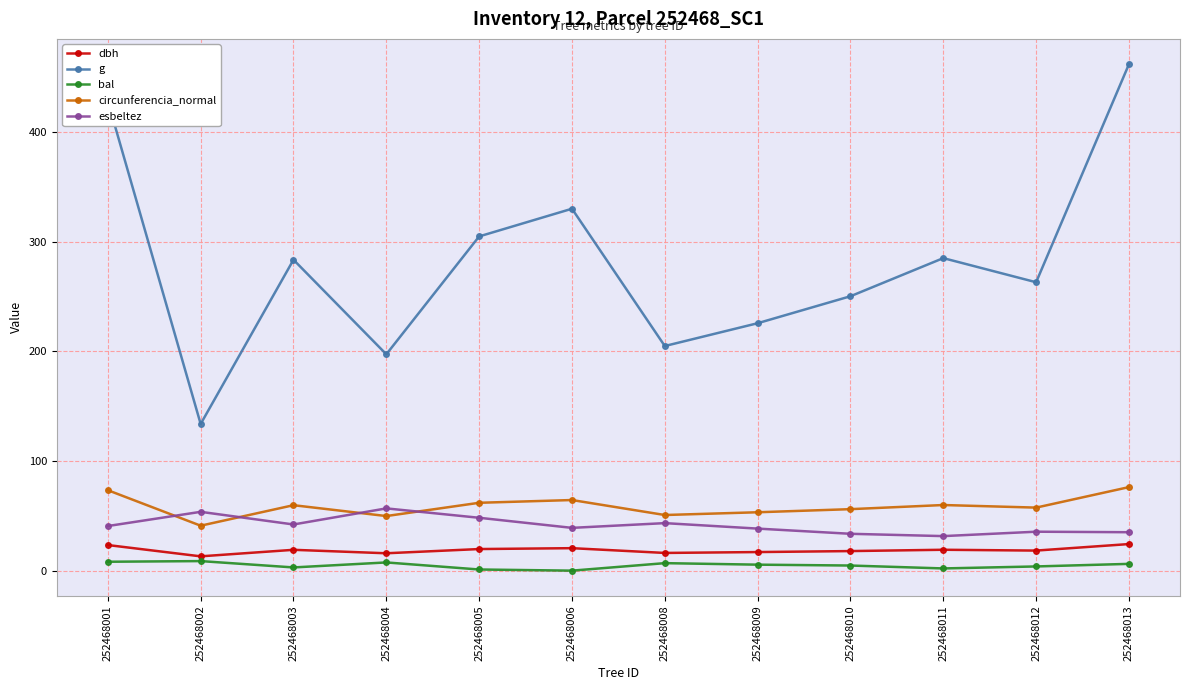

True or false: g and dbh intersect in this chart.

False